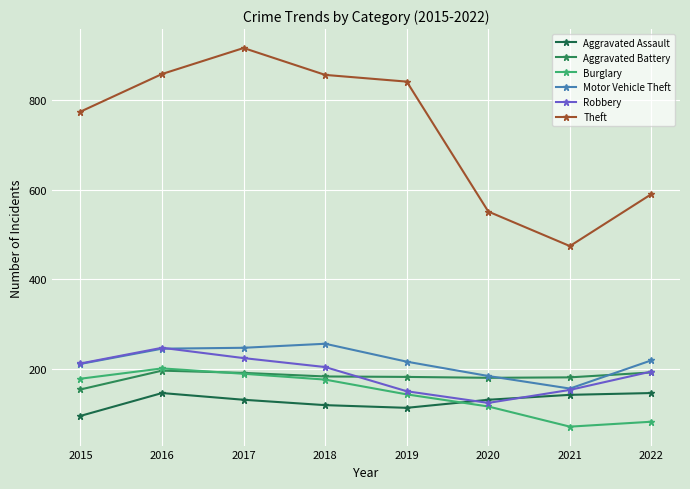

What is the difference between the Theft values at 2019 and 2022?

251